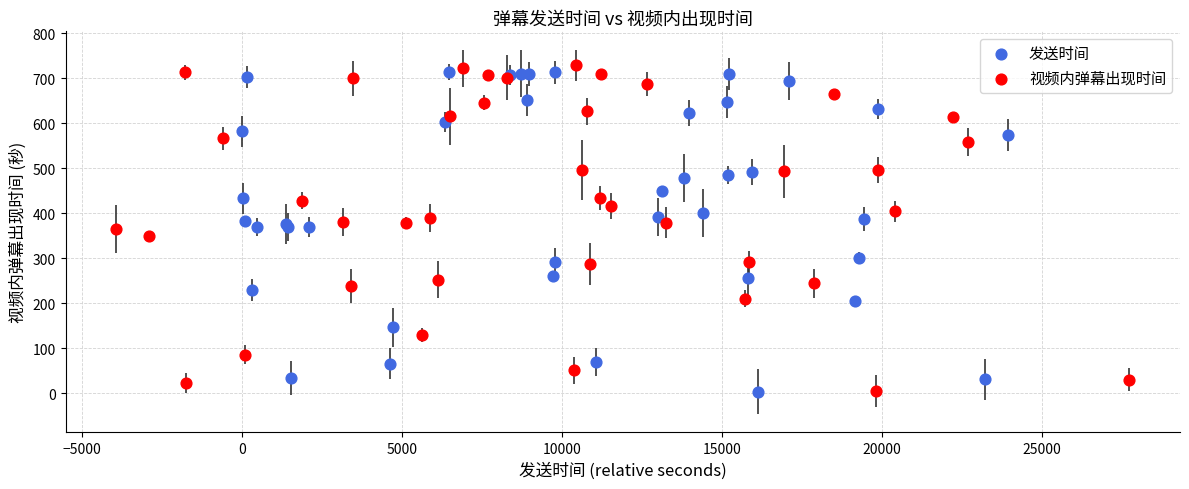

What are all the series names shown in the legend?

发送时间, 视频内弹幕出现时间